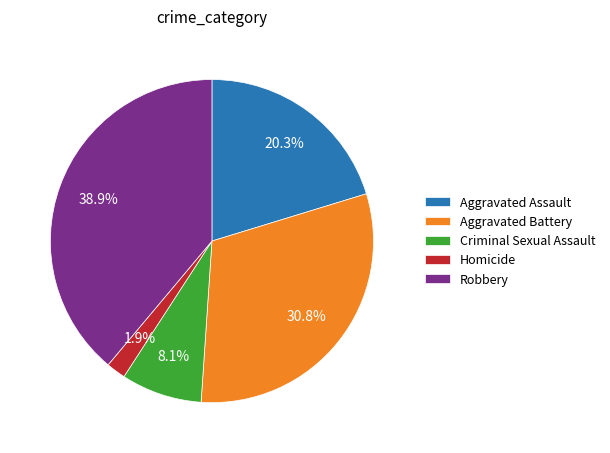

To the nearest percent, what percentage of the pie is Homicide?

2%